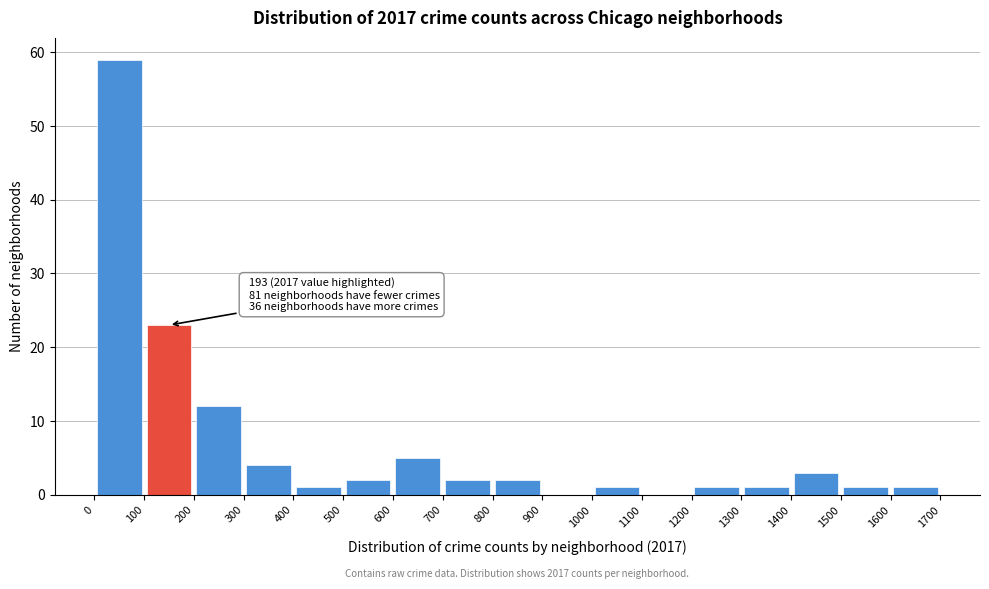

Over which range of the x-axis is the bar tallest?

0 to 100